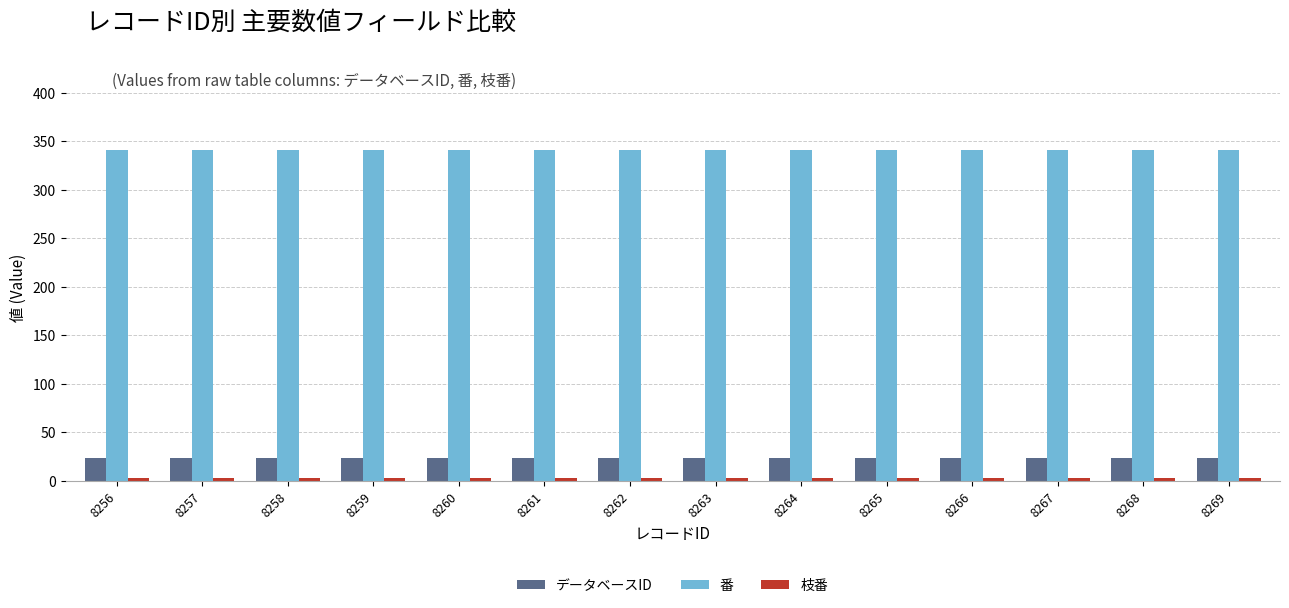

Are the bars grouped side by side (vs. stacked)?

Yes